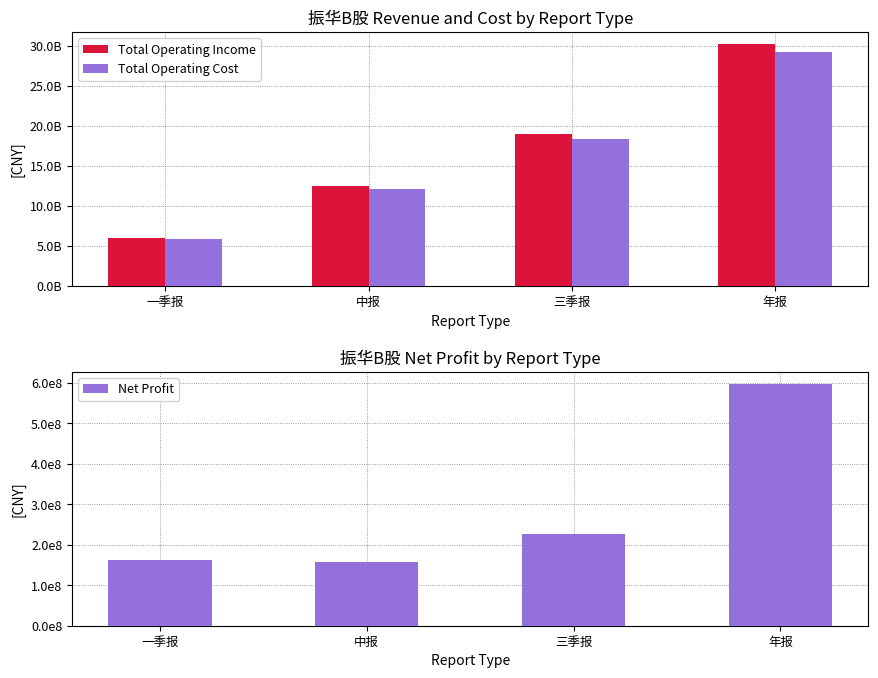

What is the difference between the highest and lowest values at 中报?

12338119406